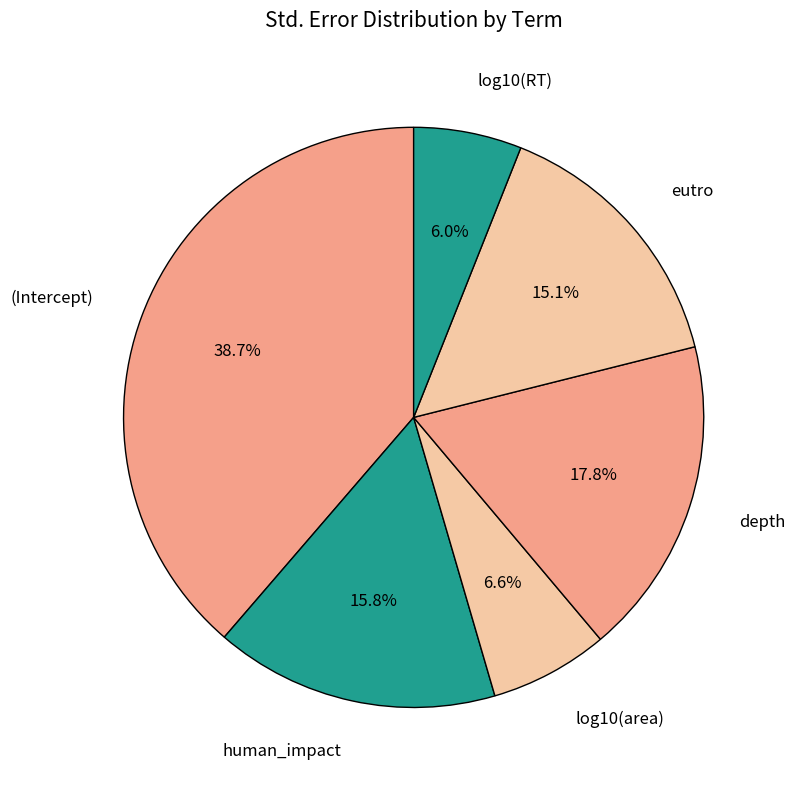

Combined, do eutro and (Intercept) account for over 50%?

Yes